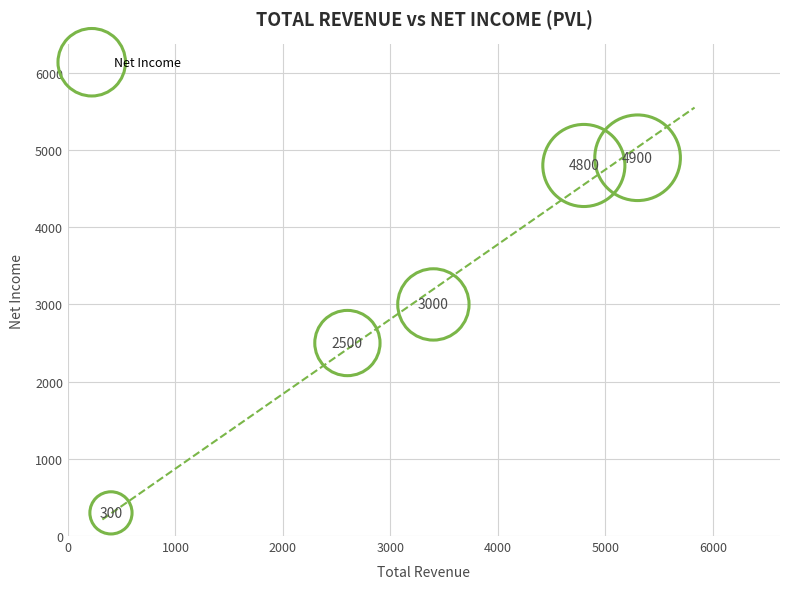

What Y value in the scatter plot is closest to 2600?

2500